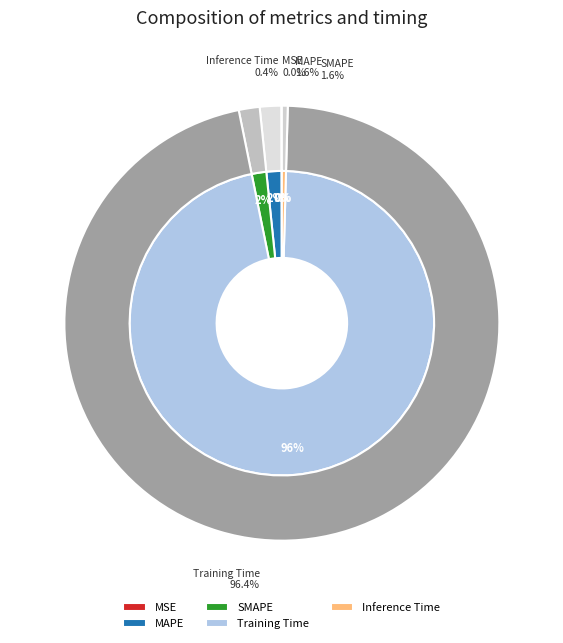

Which category has the smallest portion of the pie?

MSE